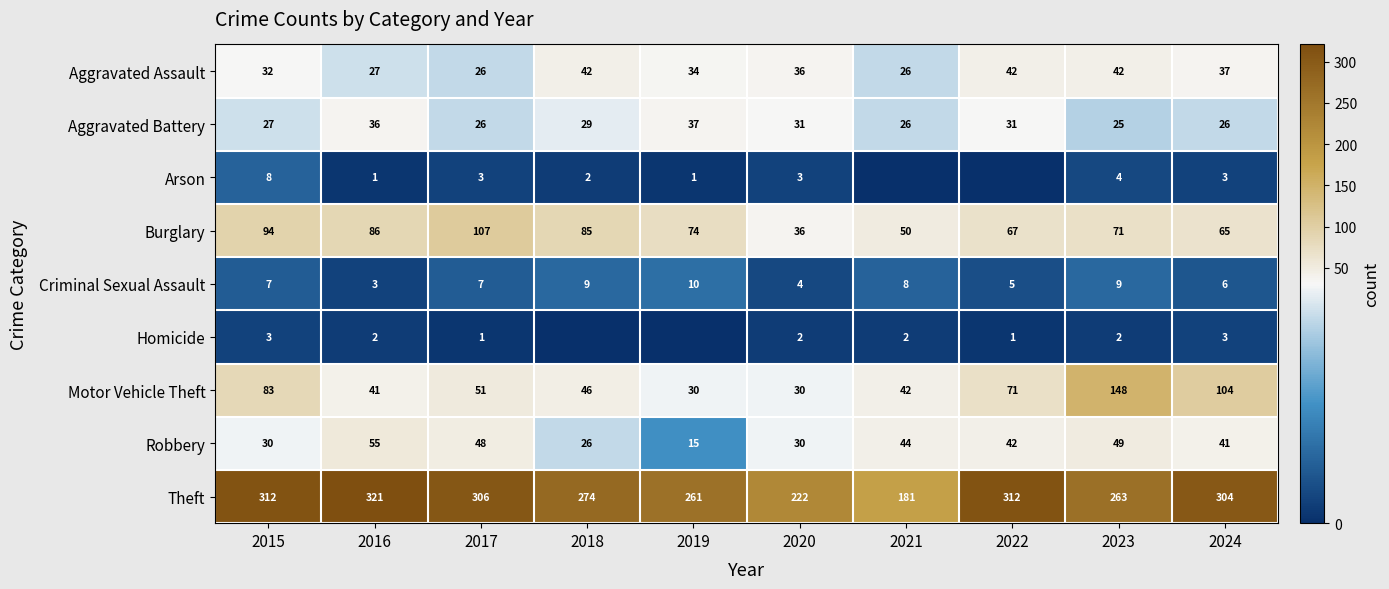

Where is Burglary nearest to the value 71?

2023